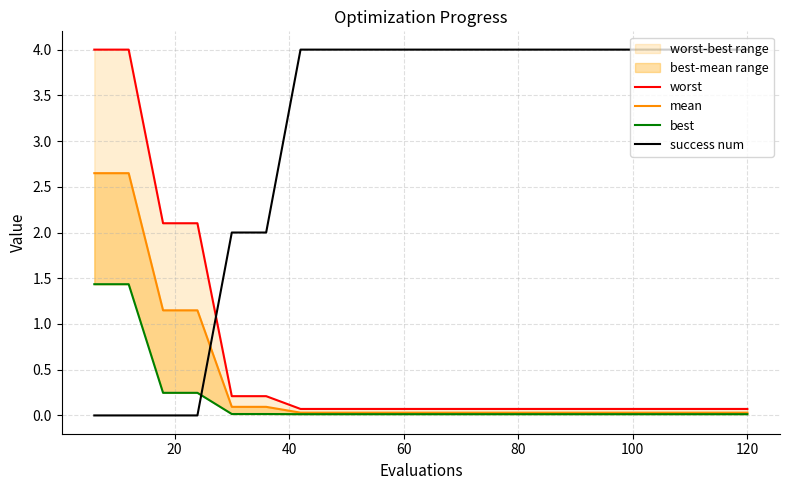

What is the highest value of the success num series?

4